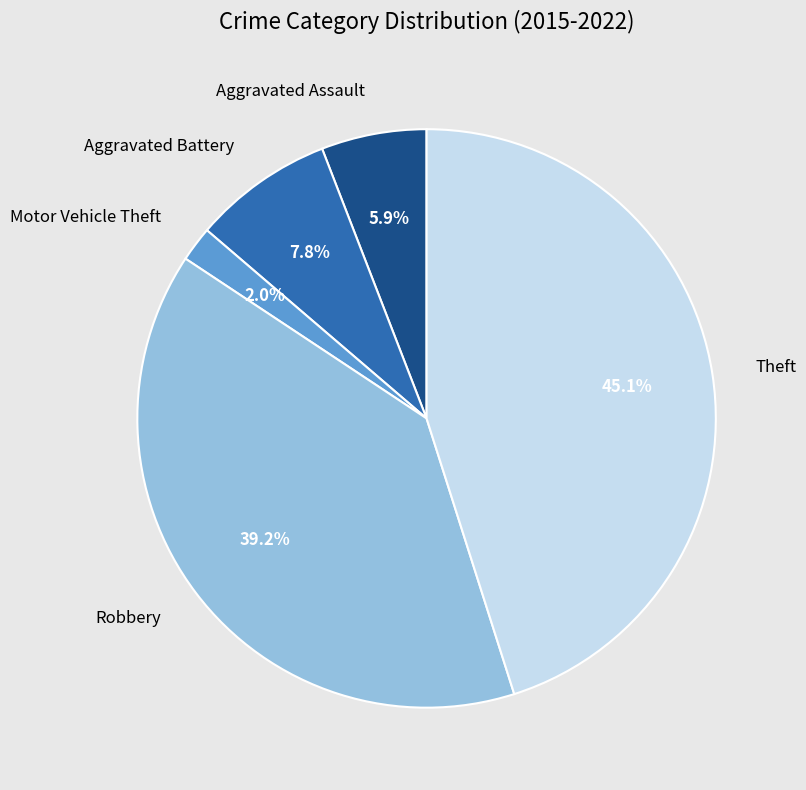

Between Aggravated Assault and Aggravated Battery, which is larger?

Aggravated Battery